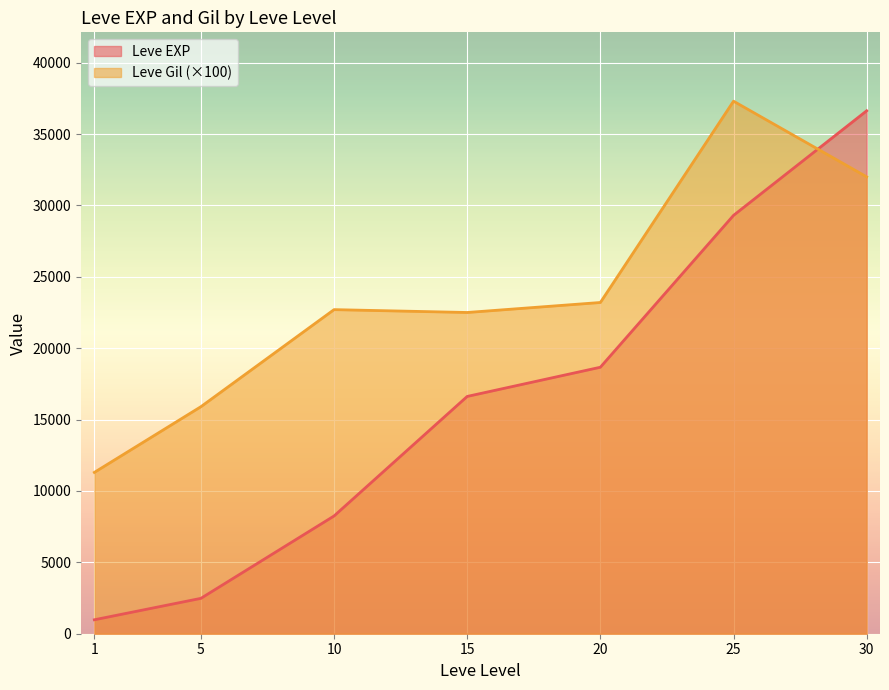

How many interior local peaks does the Leve EXP series have?

0